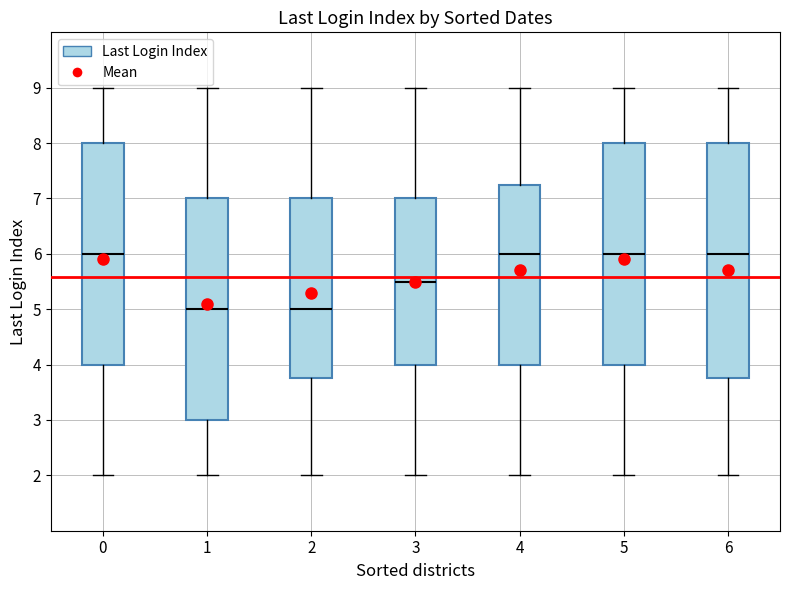

Where is the lower edge of the box at x = 2 on the y-axis? The values are not printed on the chart, so give them approximately, as read against the axis.

3.8